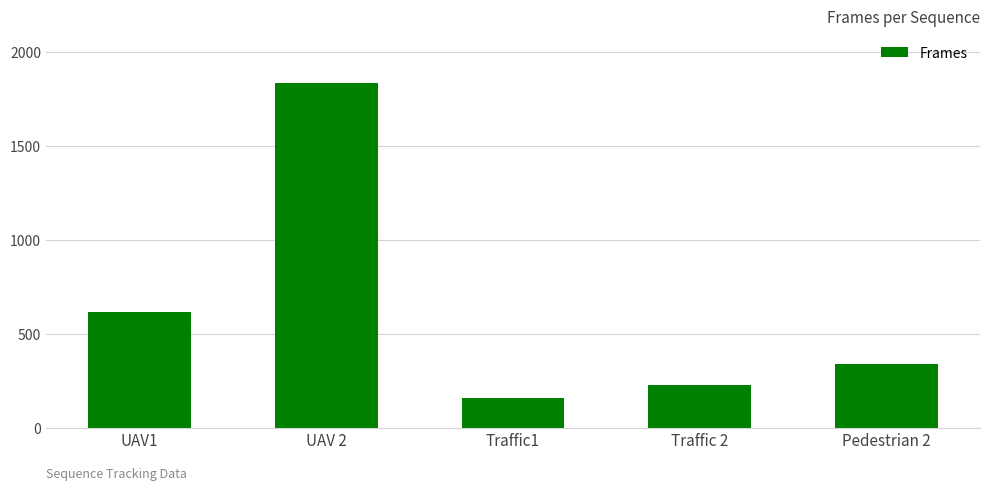

Between Traffic1 and Pedestrian 2, which is larger?

Pedestrian 2